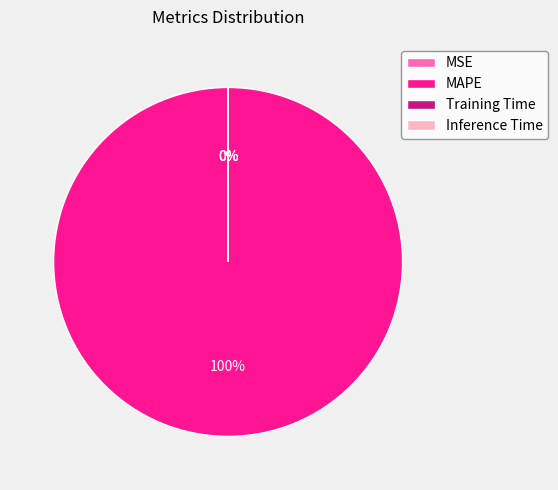

Which category accounts for the majority?

MAPE